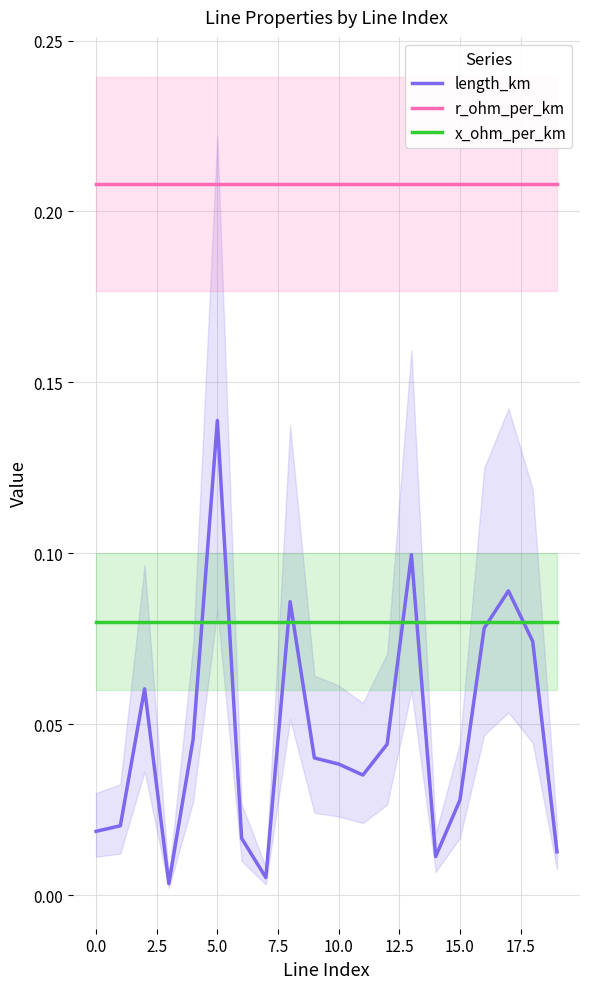

List the series in order of their overall mean, highest first.

r_ohm_per_km, x_ohm_per_km, length_km